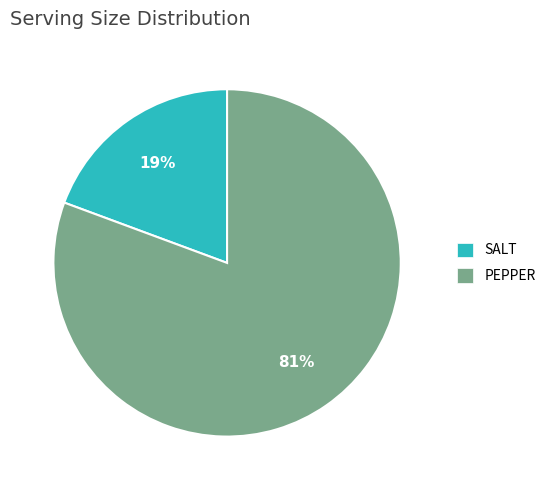

Which slice represents more than half of the pie?

PEPPER